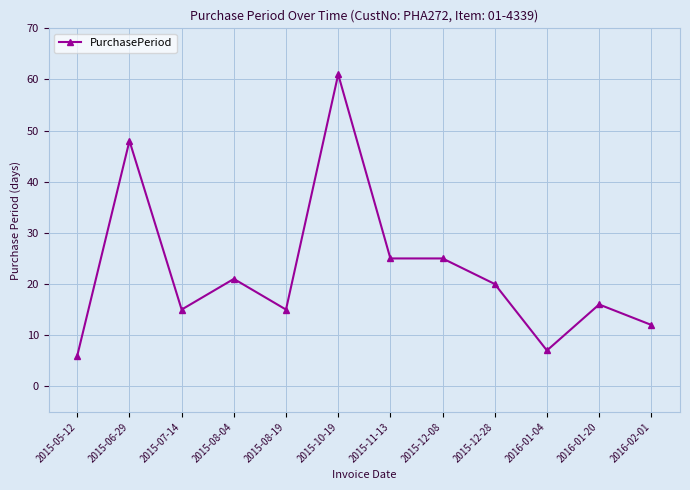

True or false: there are more than 1 points higher than both neighbors.

True